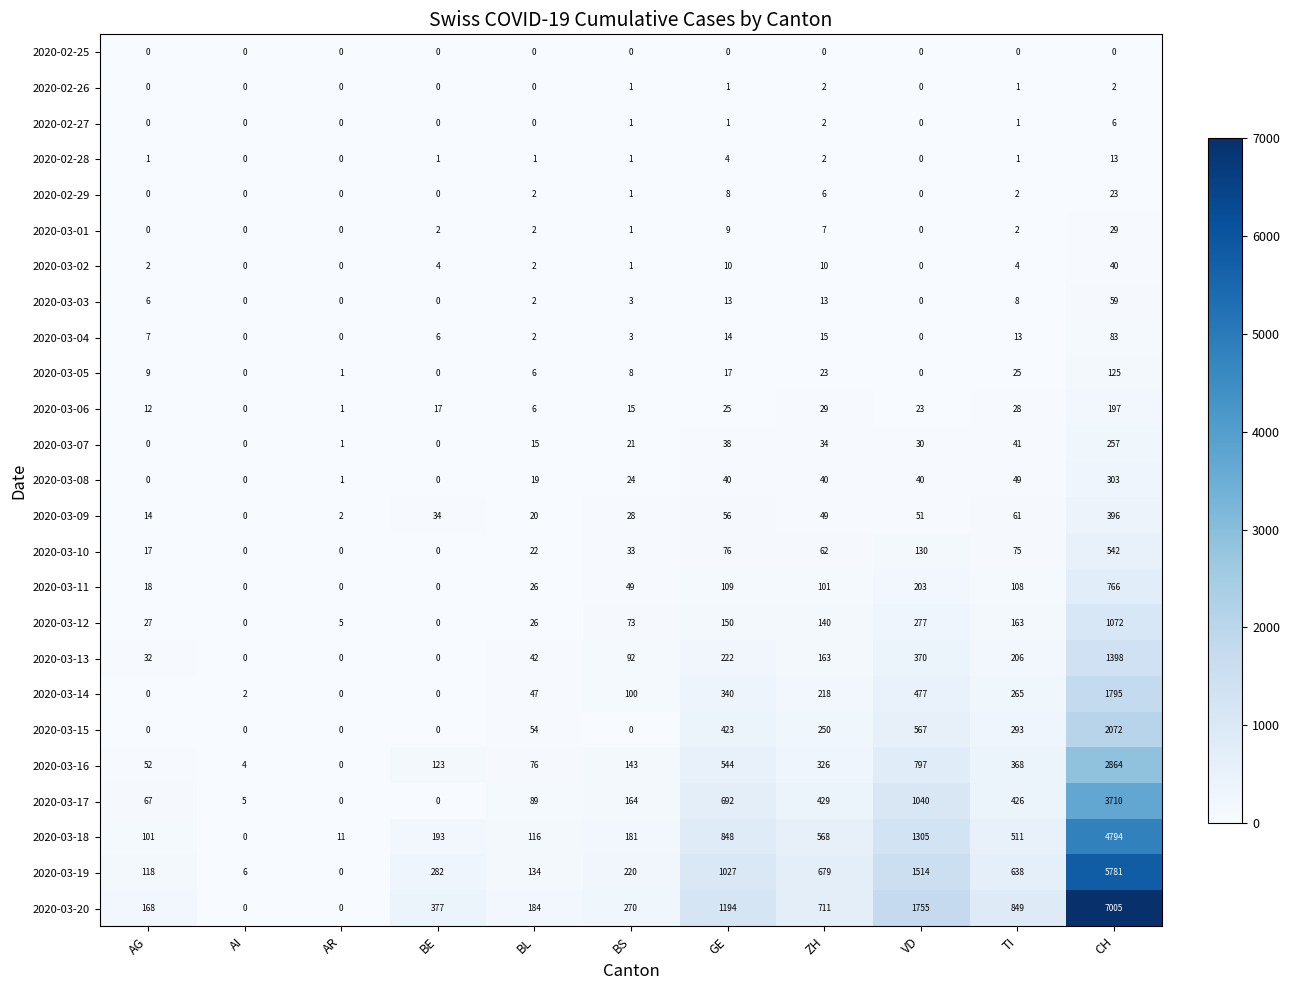

What is the difference between the second highest and minimum values in the 2020-03-02 series?

10